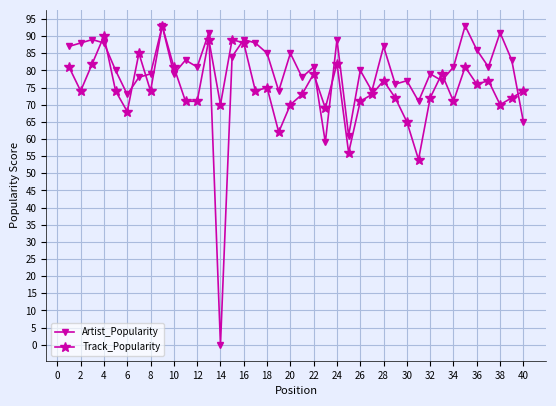

What is the greatest value displayed?

93